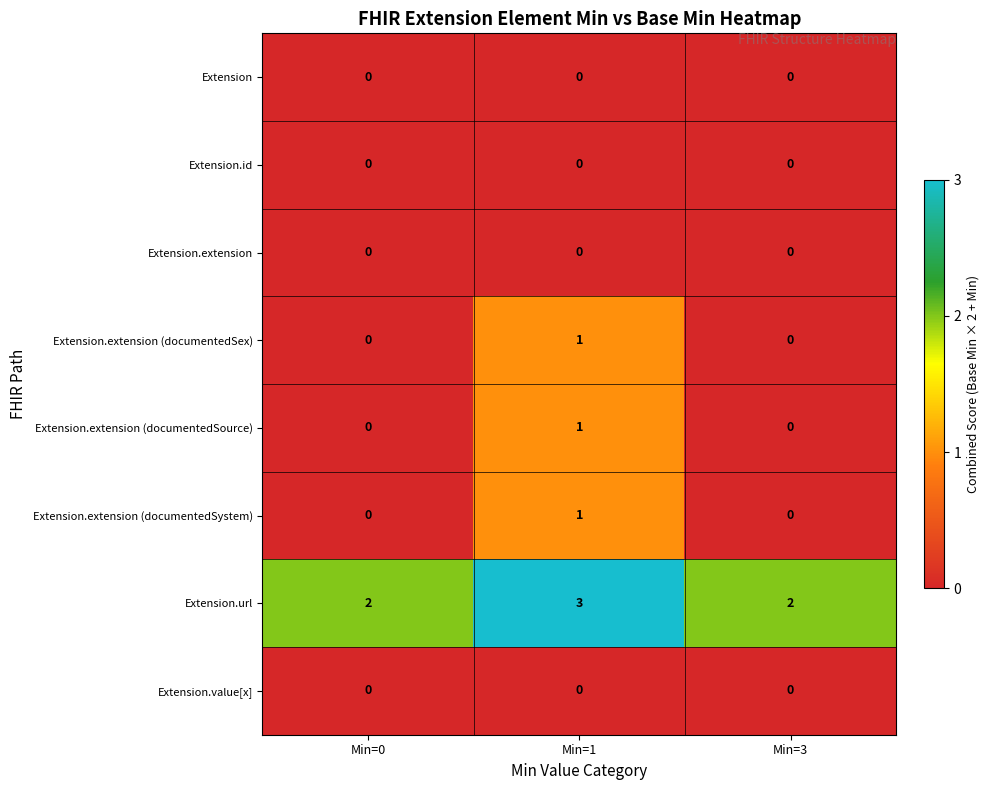

Is it true that Extension.extension equals 0 at Min=0?

True